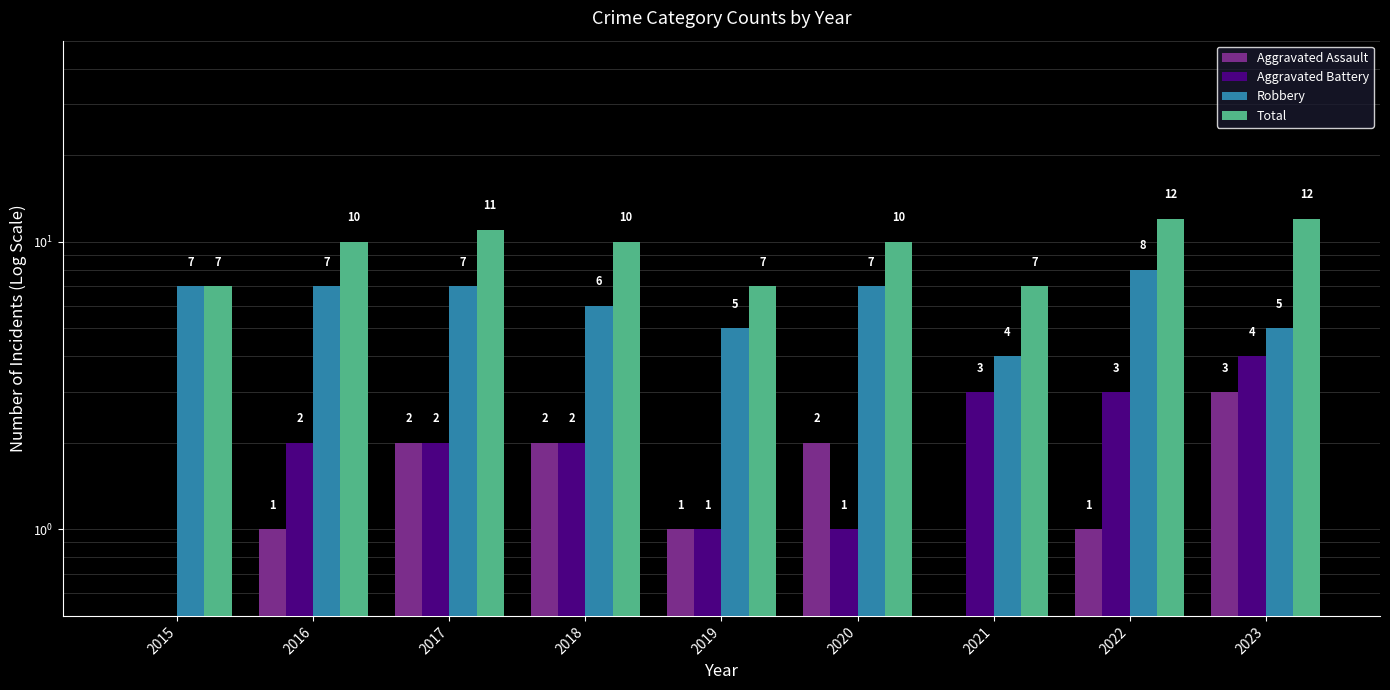

Reading left to right, what are all the values shown in this chart?

Aggravated Assault: 2015=0.5	2016=1.0	2017=2.0	2018=2.0	2019=1.0	2020=2.0	2021=0.5	2022=1.0	2023=3.0
Aggravated Battery: 2015=0.5	2016=2.0	2017=2.0	2018=2.0	2019=1.0	2020=1.0	2021=3.0	2022=3.0	2023=4.0
Robbery: 2015=7.0	2016=7.0	2017=7.0	2018=6.0	2019=5.0	2020=7.0	2021=4.0	2022=8.0	2023=5.0
Total: 2015=7.0	2016=10.0	2017=11.0	2018=10.0	2019=7.0	2020=10.0	2021=7.0	2022=12.0	2023=12.0